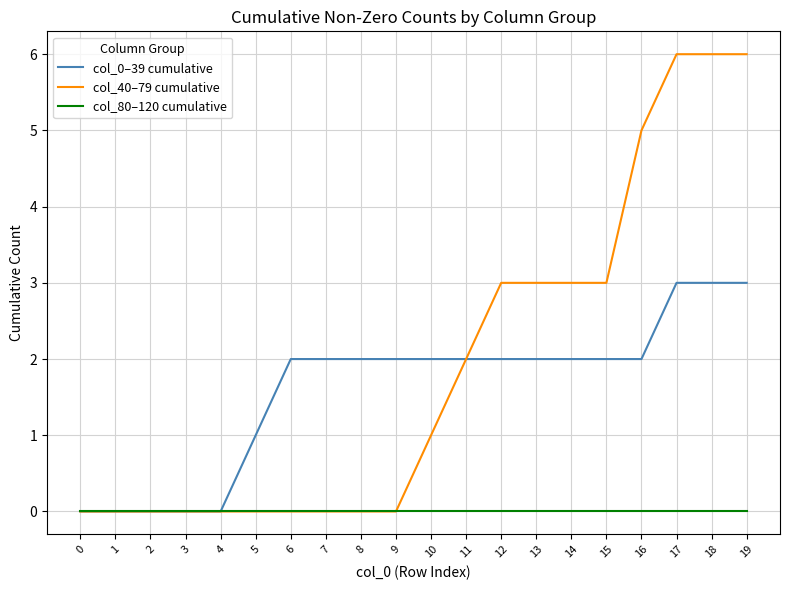

The col_40–79 cumulative series shows 0 at 8. True or false?

True